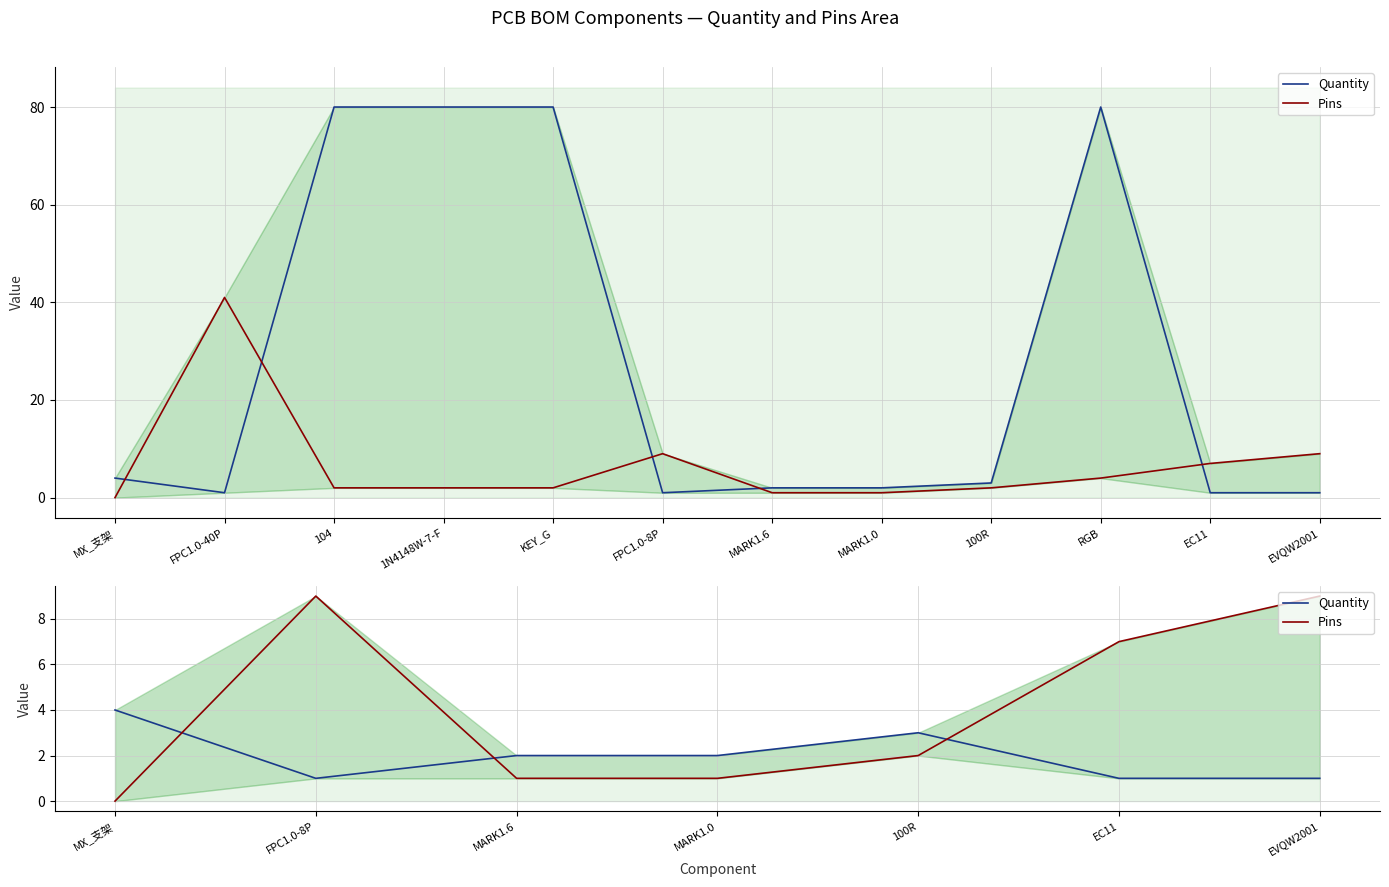

What position from the left is EVQW2001?

7